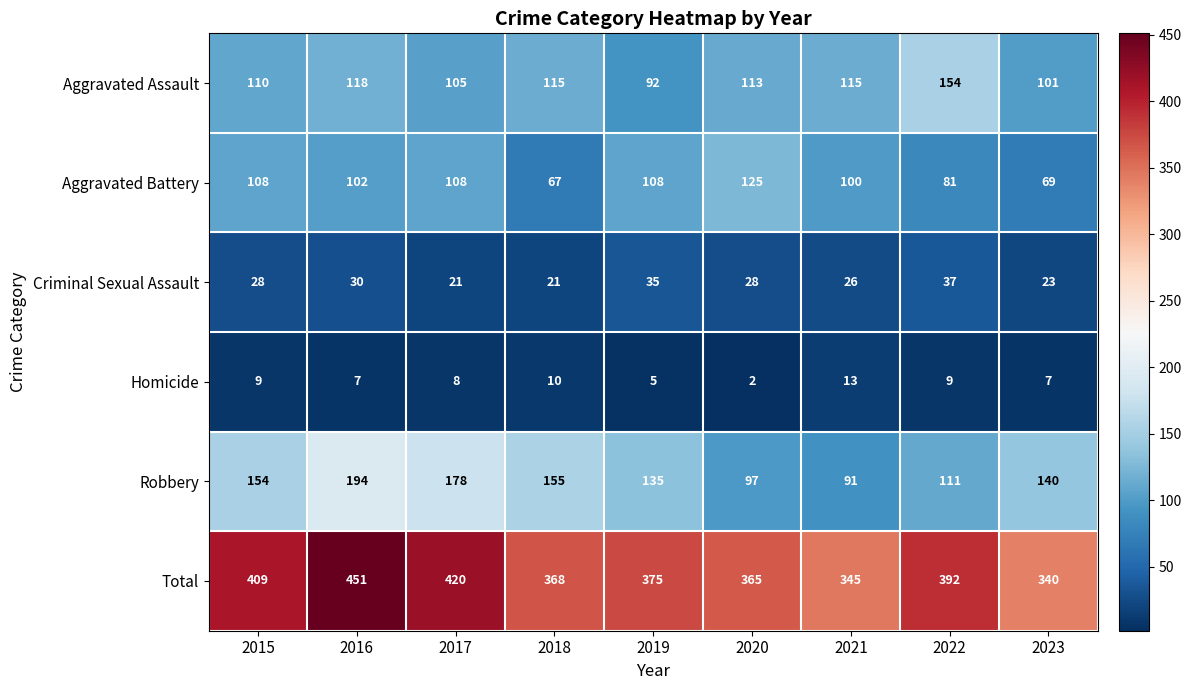

What is the greatest value displayed?

451